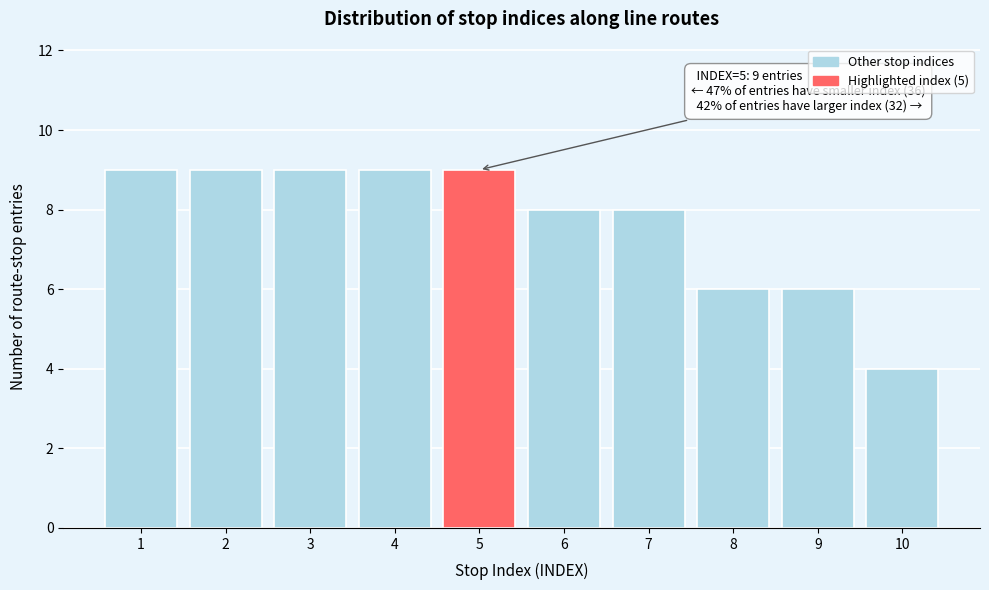

Reading left to right, transcribe all the data shown in this chart.

9	9	9	9	9	8	8	6	6	4